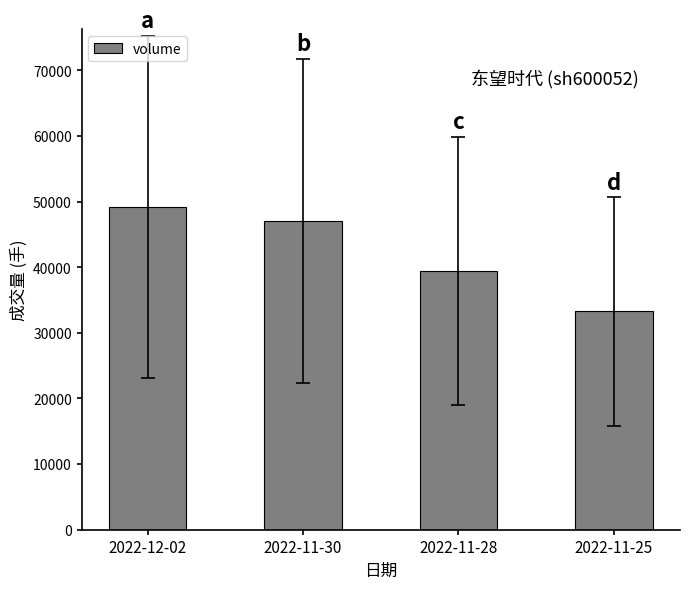

How many values are below 47027?

2